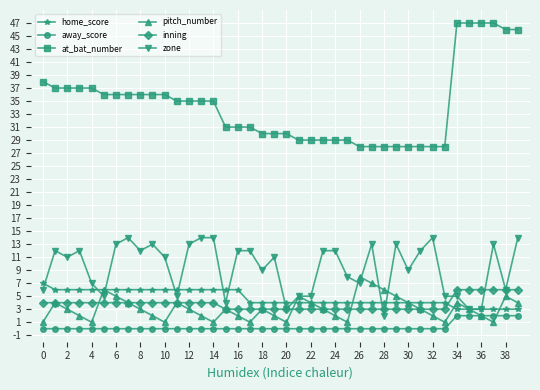

Which series has the largest total across all categories?

at_bat_number